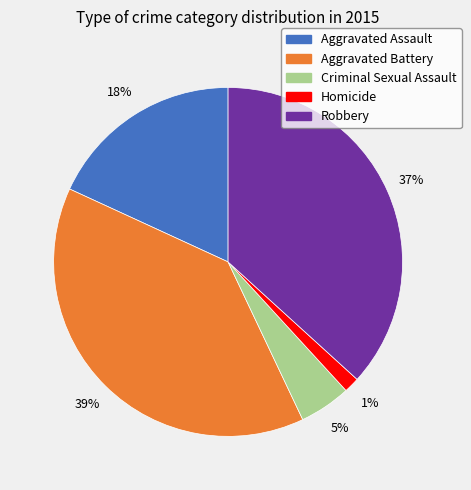

Which has a higher value, Homicide or Criminal Sexual Assault?

Criminal Sexual Assault